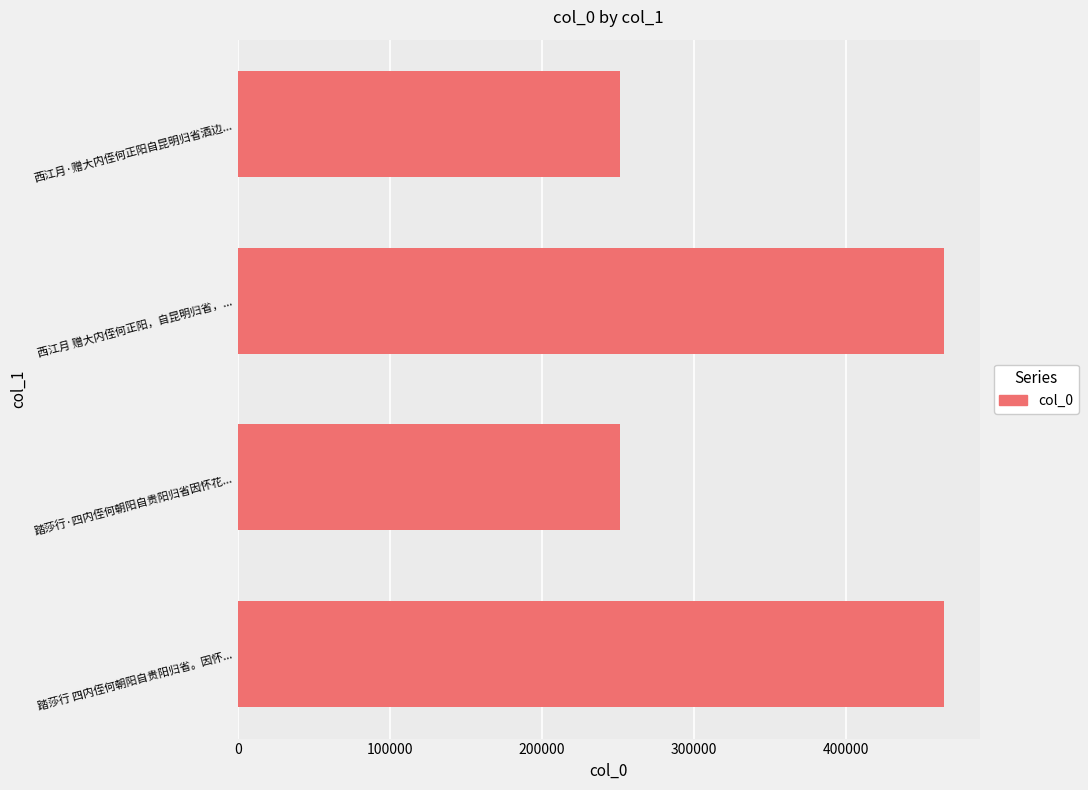

What is the change in value from 踏莎行 四内侄何朝阳自贵阳归省。因怀... to 西江月·赠大内侄何正阳自昆明归省酒边...?

-213010